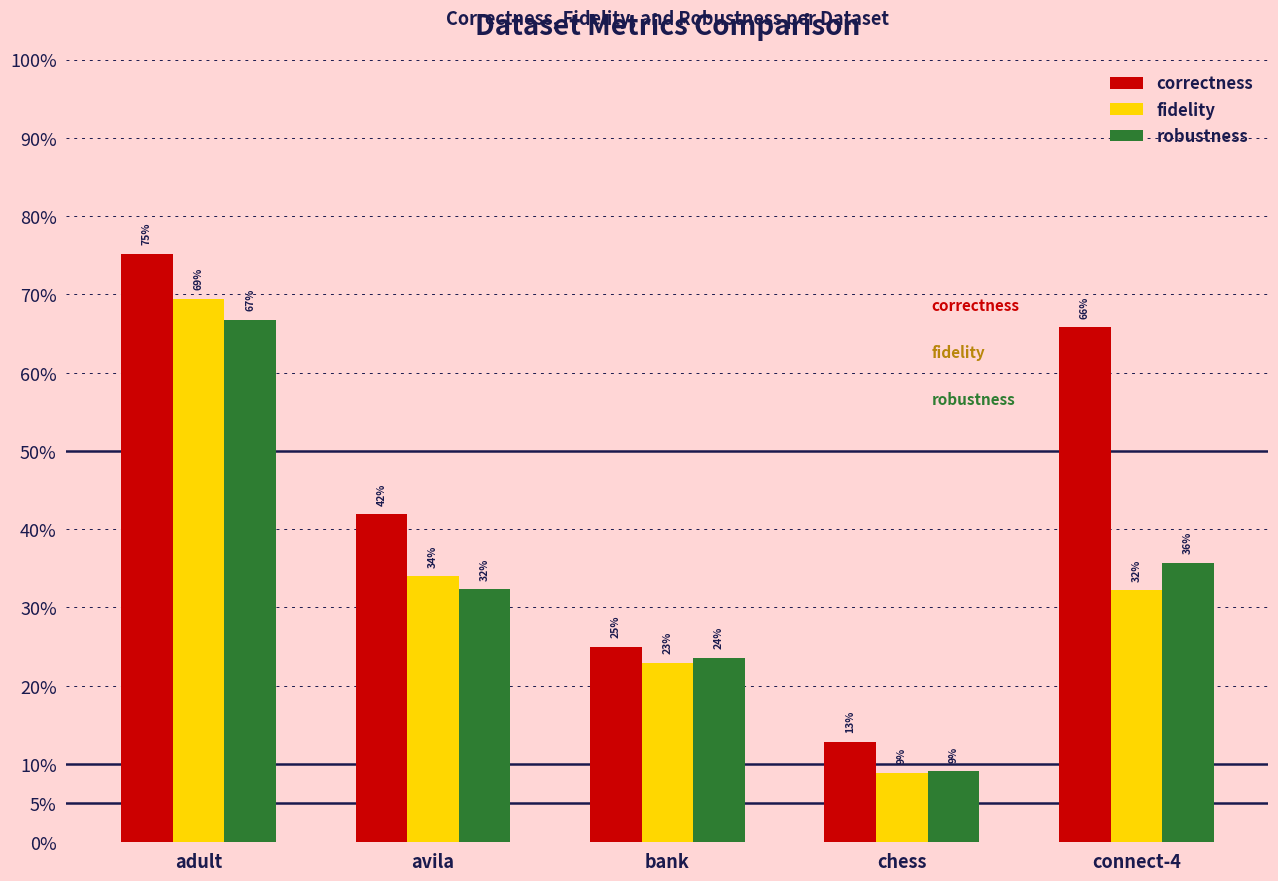

Does the chart contain stacked bars?

No